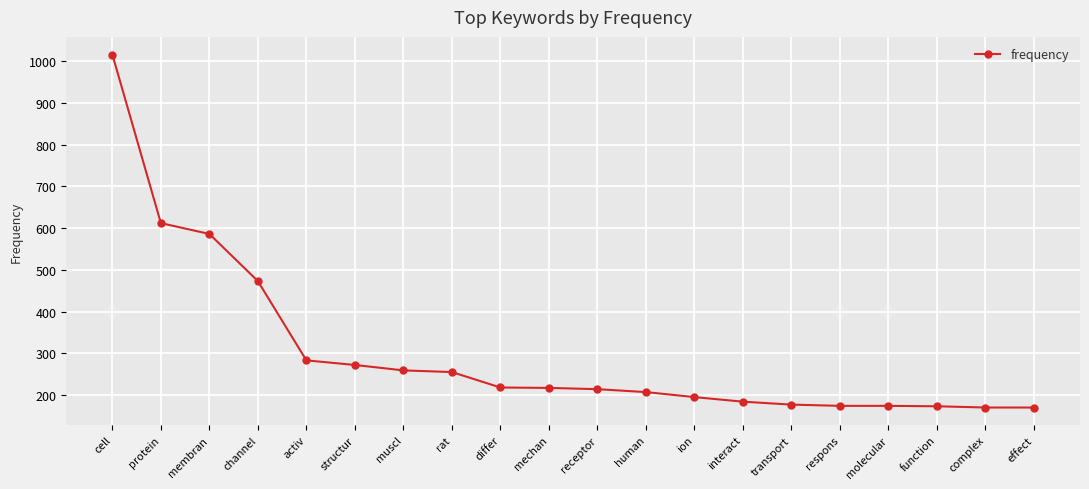

What is the ratio of the value at human to the value at cell?

0.2